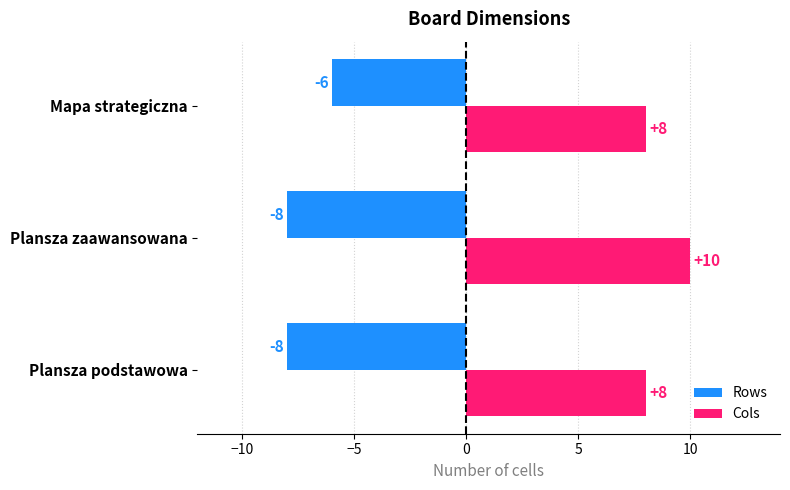

List the series in order of their peak value, lowest first.

Rows, Cols